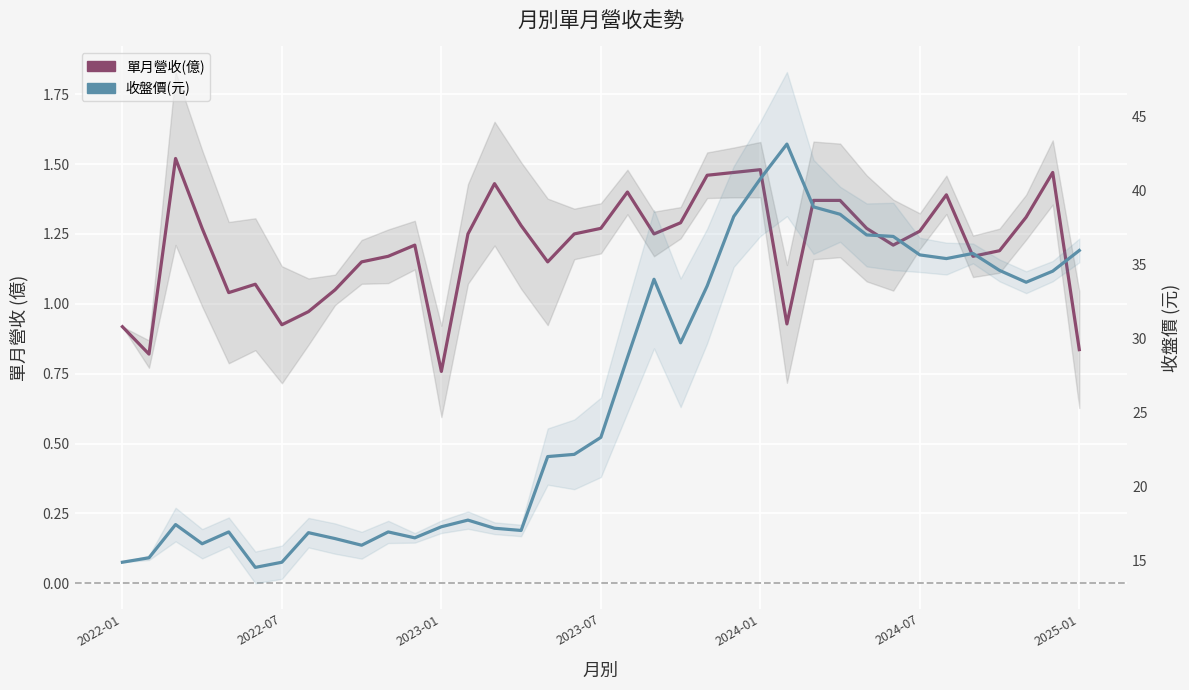

What is the average value of the 單月營收(億) series?

1.2